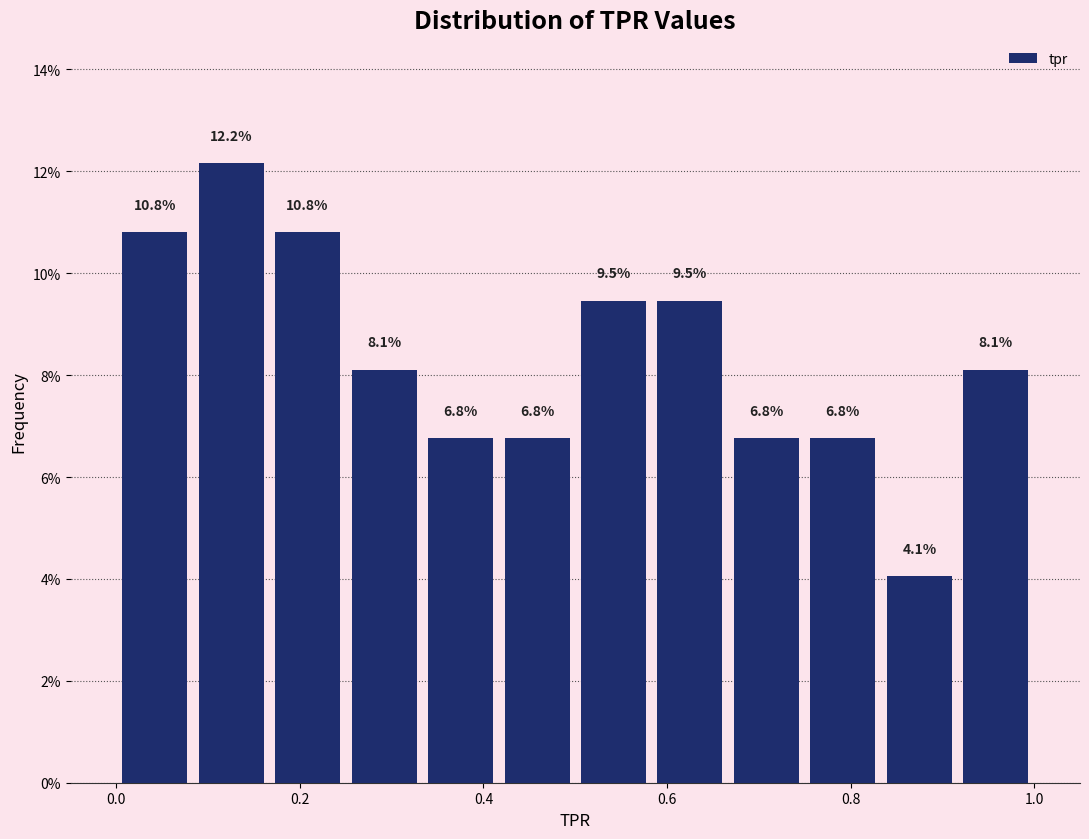

Reading left to right, transcribe this chart: for each bar, give the range it covers on the x-axis and its height. The bar edges are not printed on the chart, so give them approximately, as read against the axis.

0.00 to 0.08: 10.8
0.08 to 0.16: 12.2
0.16 to 0.26: 10.8
0.26 to 0.34: 8.1
0.34 to 0.42: 6.8
0.42 to 0.50: 6.8
0.50 to 0.58: 9.5
0.58 to 0.66: 9.5
0.66 to 0.76: 6.8
0.76 to 0.84: 6.8
0.84 to 0.92: 4.1
0.92 to 1.00: 8.1